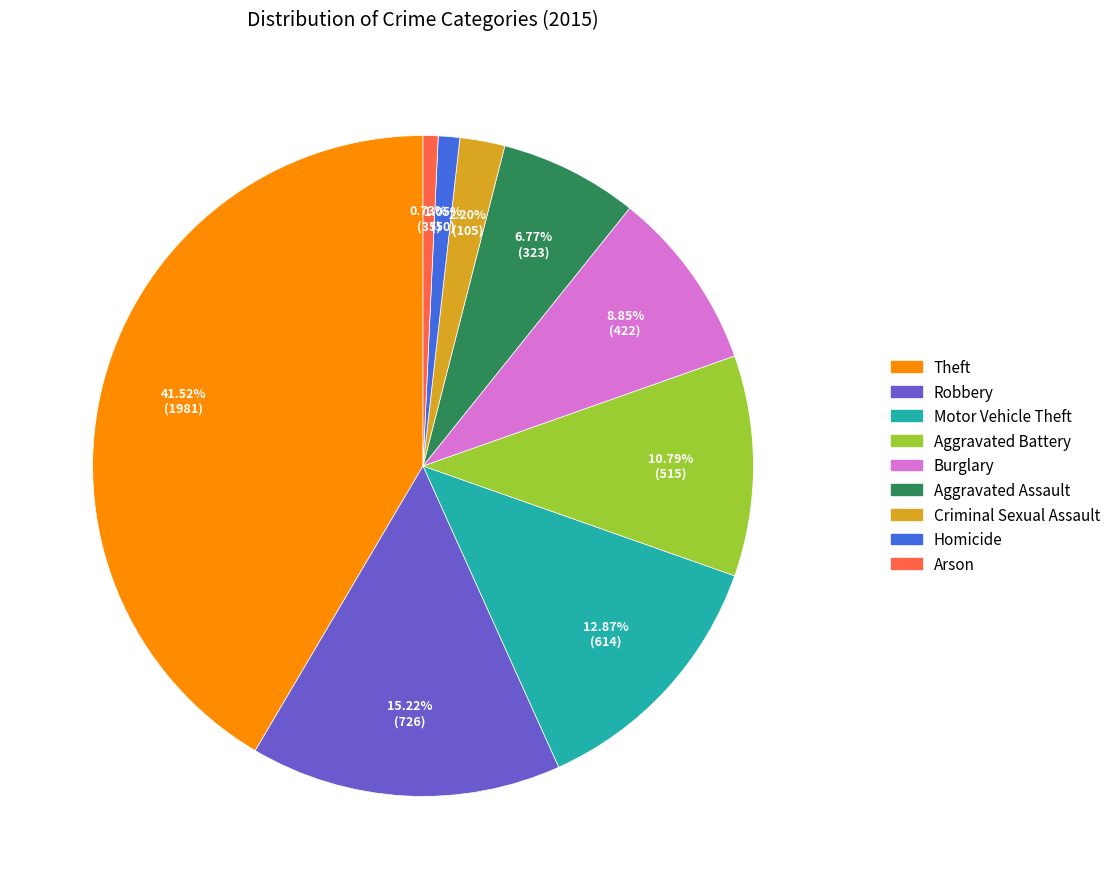

Between Robbery and Aggravated Assault, which is larger?

Robbery